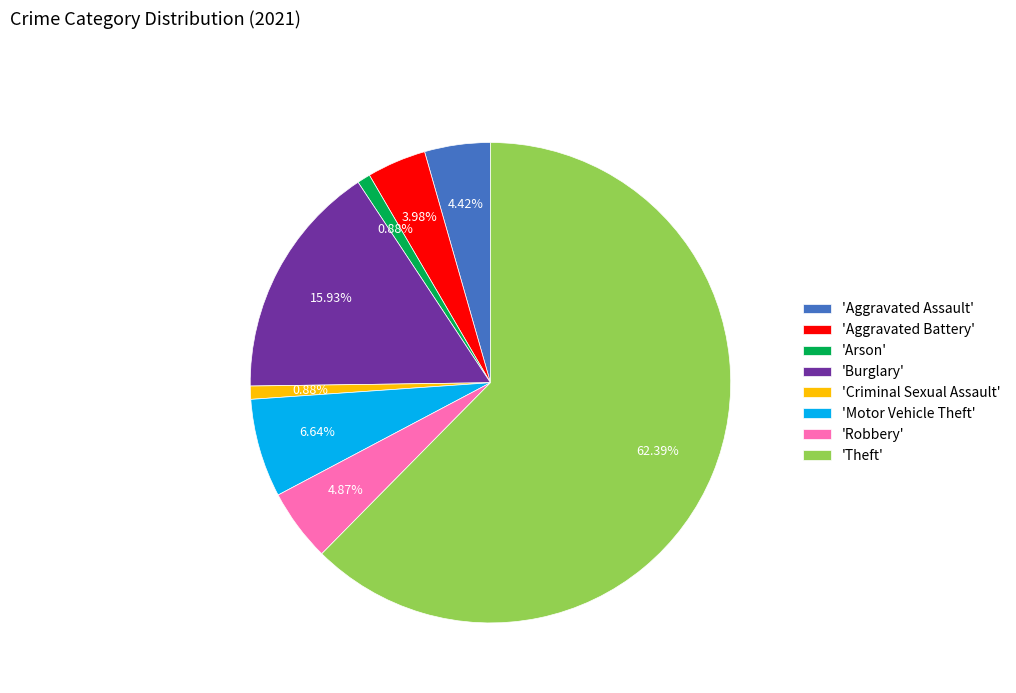

Which slice is the largest?

'Theft'